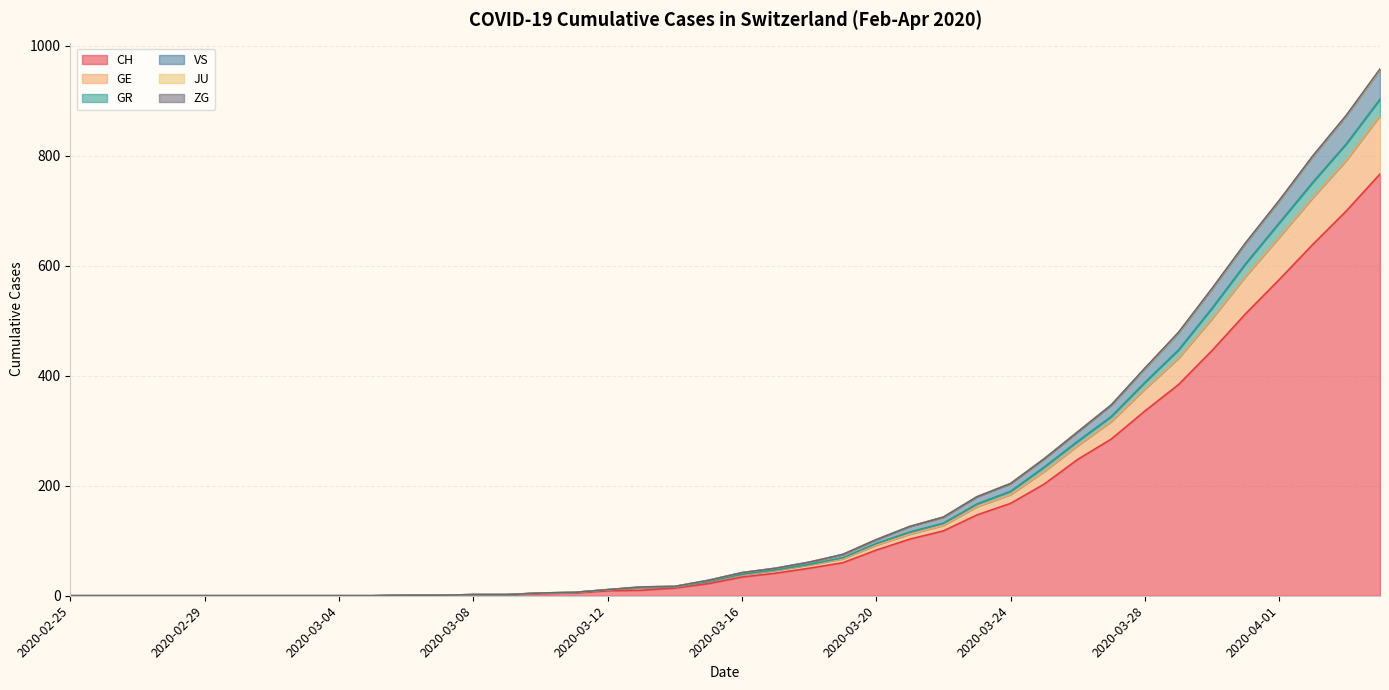

Where is GE nearest to the value 451?

2020-03-29